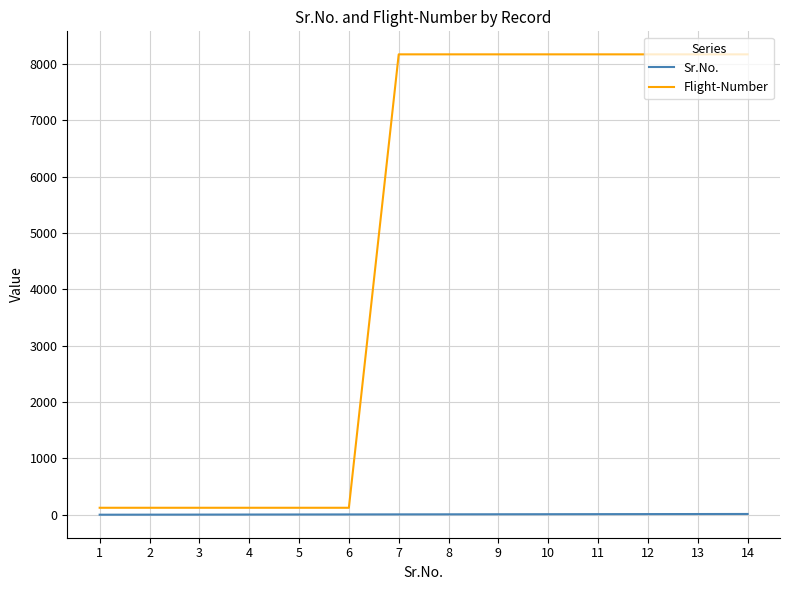

Is the value of Flight-Number at 13 greater than the value of Sr.No. at 9?

Yes